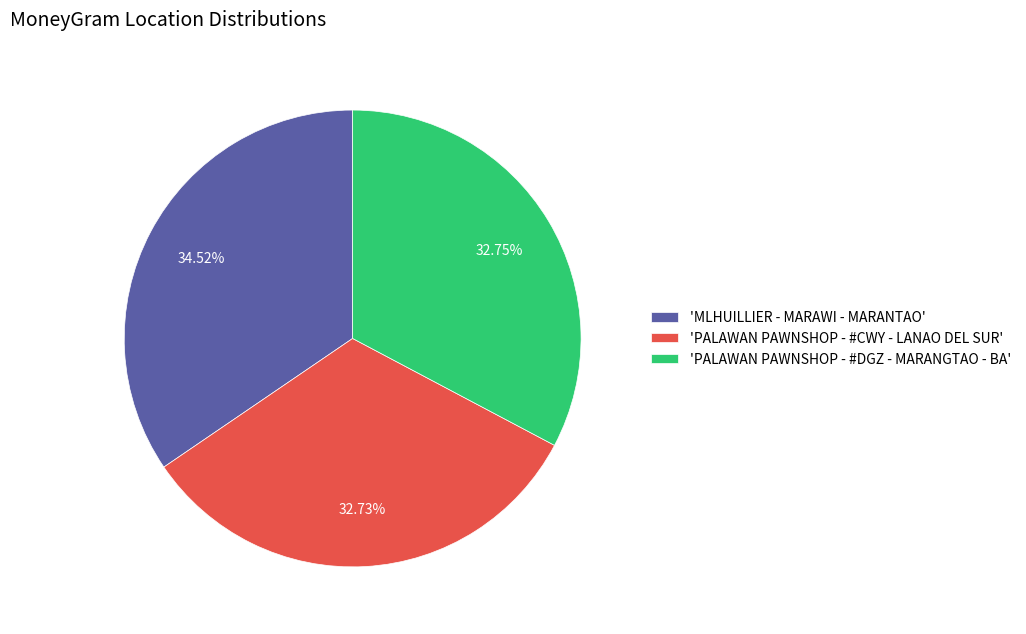

What is the largest slice in the pie chart?

'MLHUILLIER - MARAWI - MARANTAO'